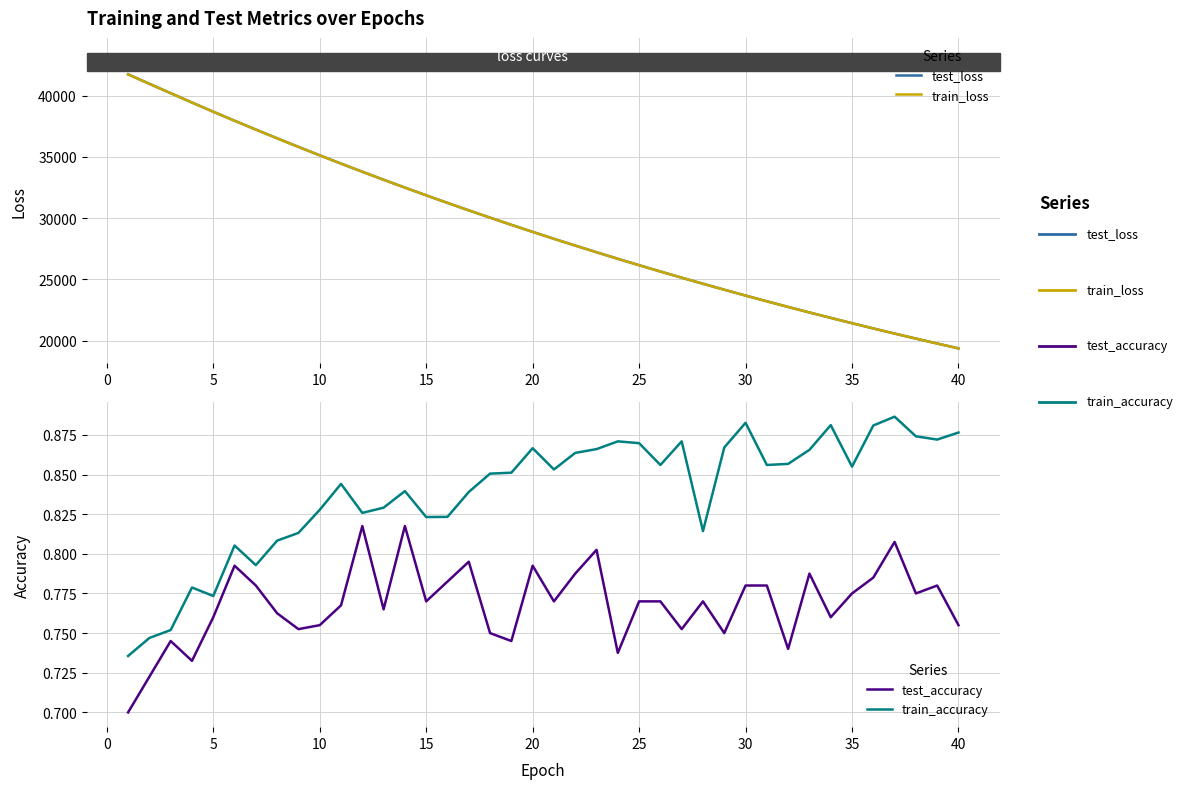

At 20, list the series in order from smallest to largest.

test_accuracy, train_accuracy, train_loss, test_loss